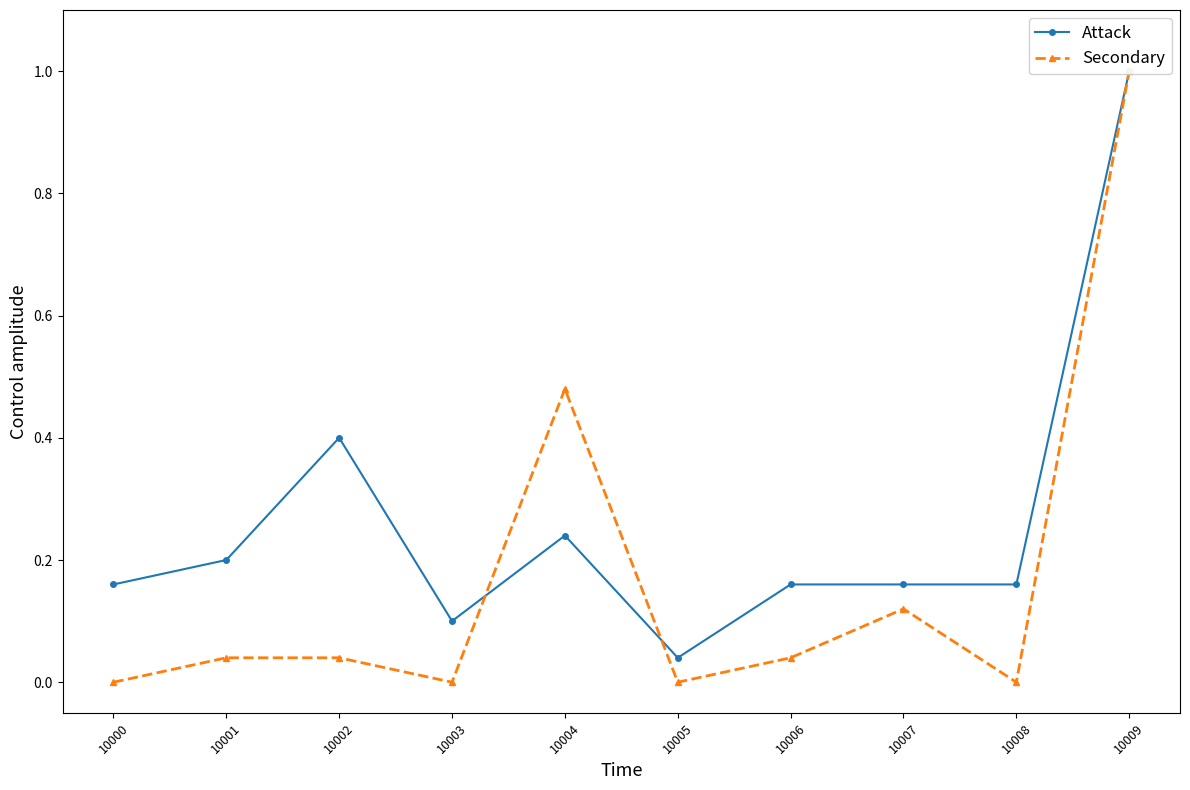

Where is the first local minimum for Secondary?

10003